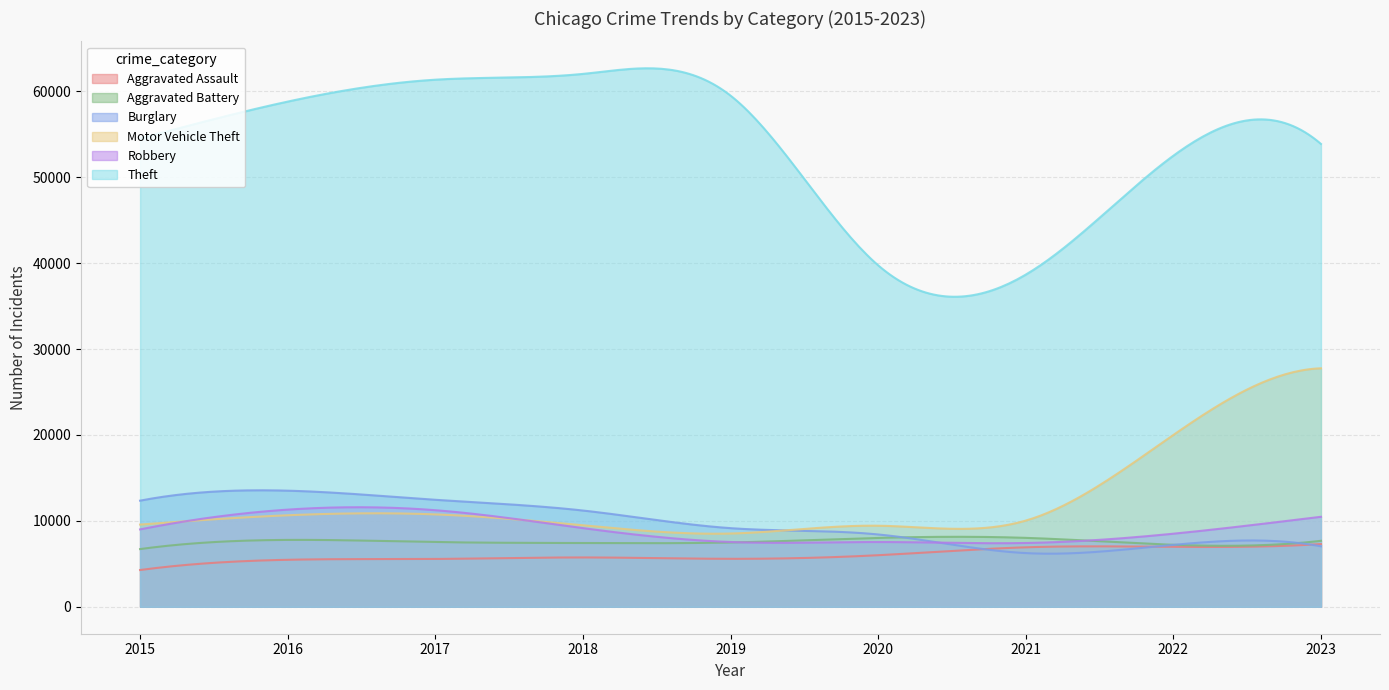

The Robbery series shows 14330 at 2015. True or false?

False